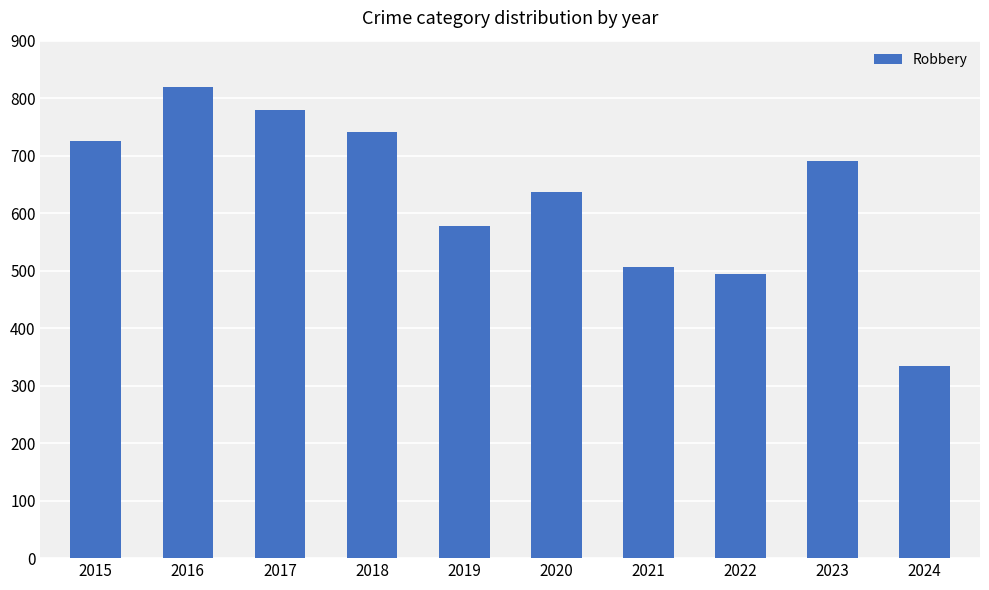

How many bars are there in total?

10